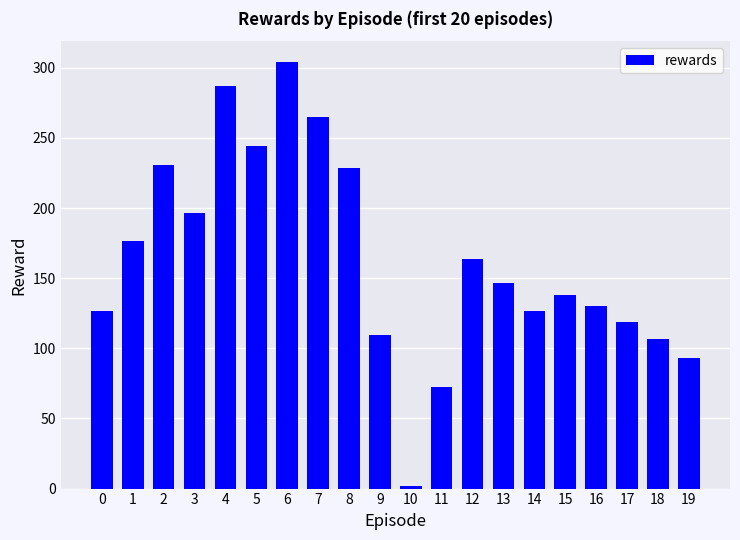

What value does the data have at 6?

303.8